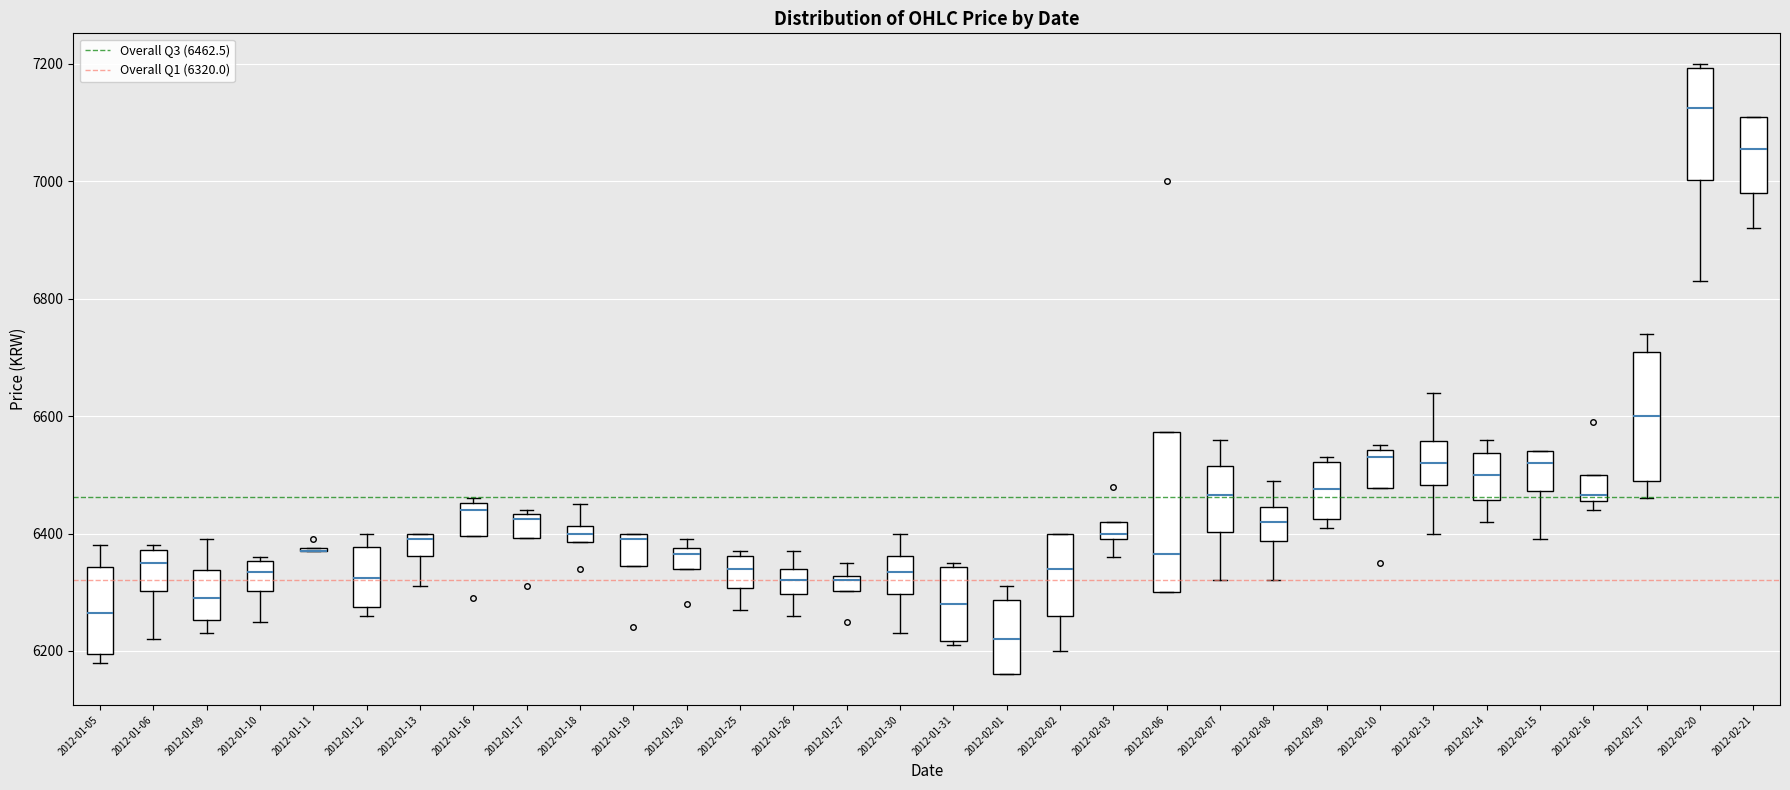

Comparing the boxes themselves (not the whiskers), which one is the tallest?

2012-02-06